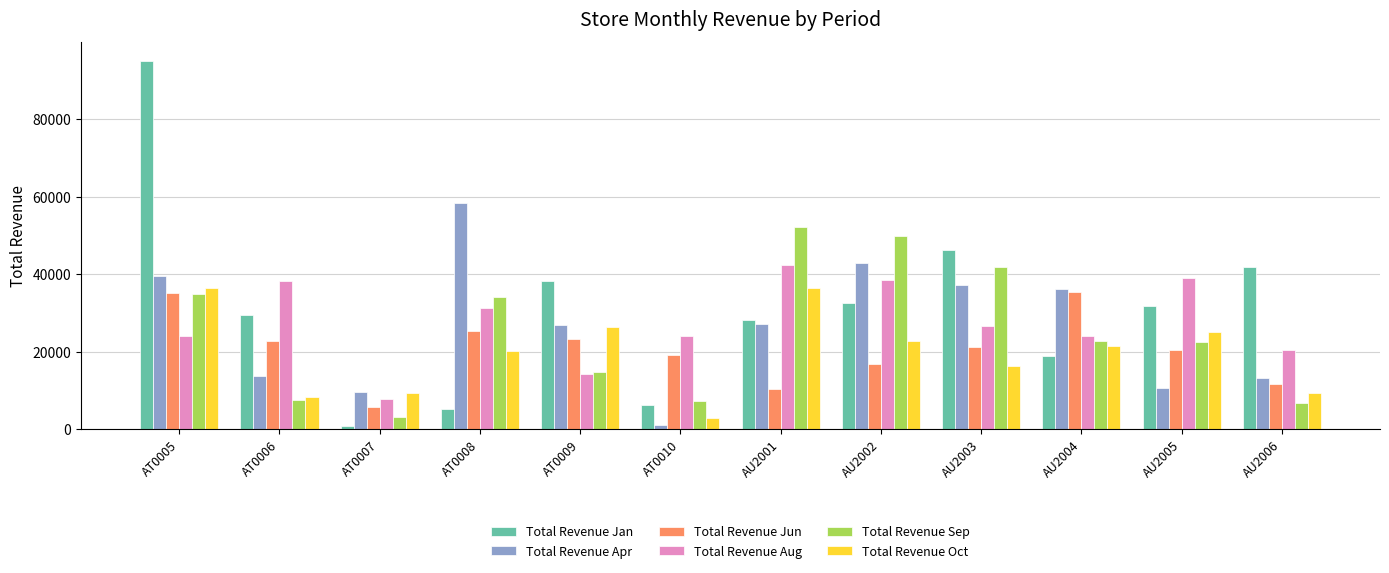

What are all the series names shown in the legend?

Total Revenue Jan, Total Revenue Apr, Total Revenue Jun, Total Revenue Aug, Total Revenue Sep, Total Revenue Oct